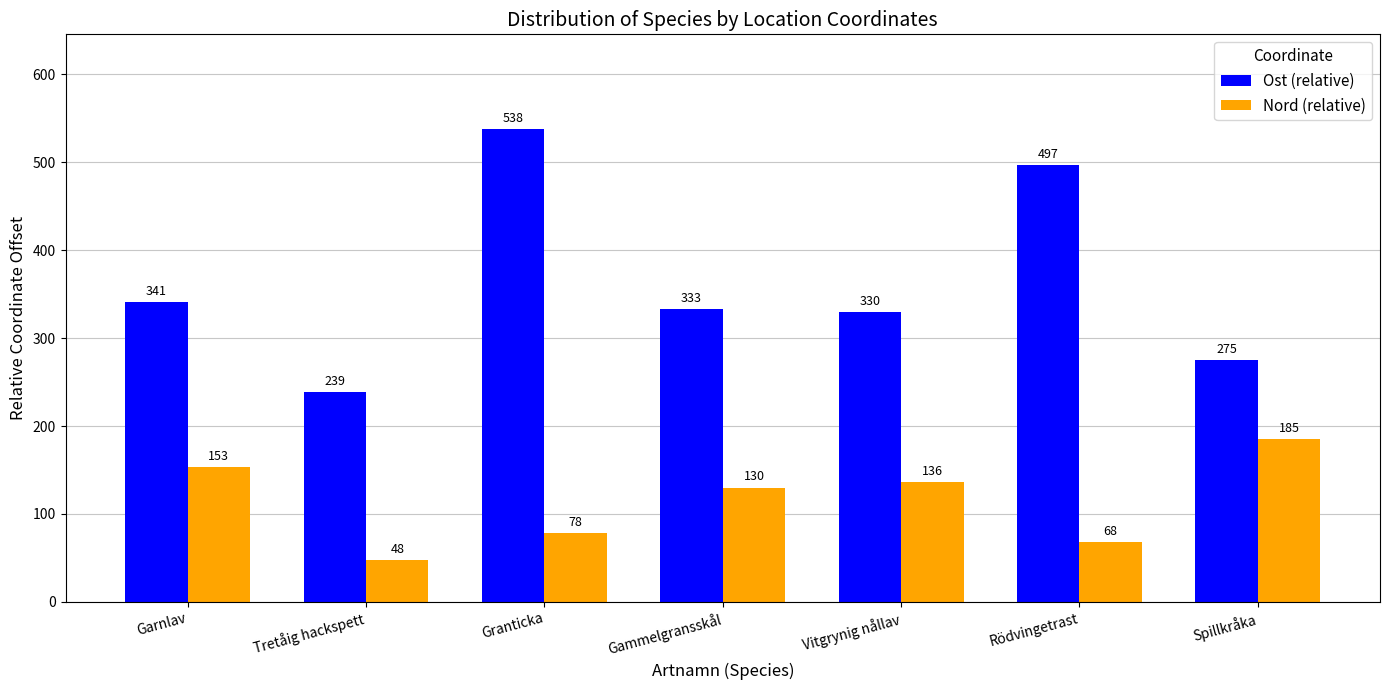

Rank the series at Tretåig hackspett from lowest to highest value.

Nord (relative), Ost (relative)